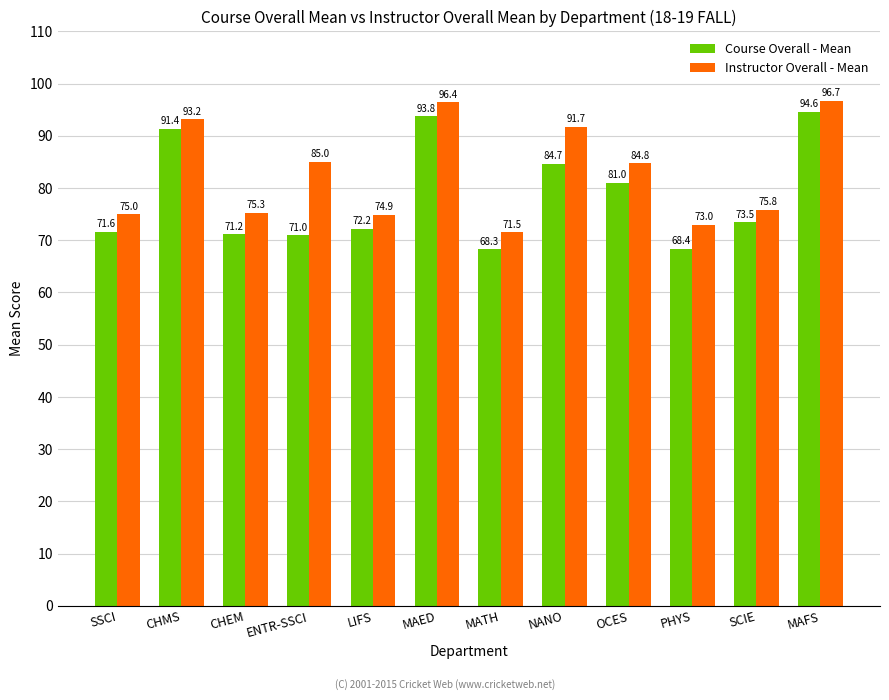

Reading left to right, list all the values displayed in this chart.

Course Overall - Mean: SSCI=71.6	CHMS=91.4	CHEM=71.2	ENTR-SSCI=71.0	LIFS=72.2	MAED=93.8	MATH=68.3	NANO=84.7	OCES=81.0	PHYS=68.4	SCIE=73.5	MAFS=94.6
Instructor Overall - Mean: SSCI=75.0	CHMS=93.2	CHEM=75.3	ENTR-SSCI=85.0	LIFS=74.9	MAED=96.4	MATH=71.5	NANO=91.7	OCES=84.8	PHYS=73.0	SCIE=75.8	MAFS=96.7